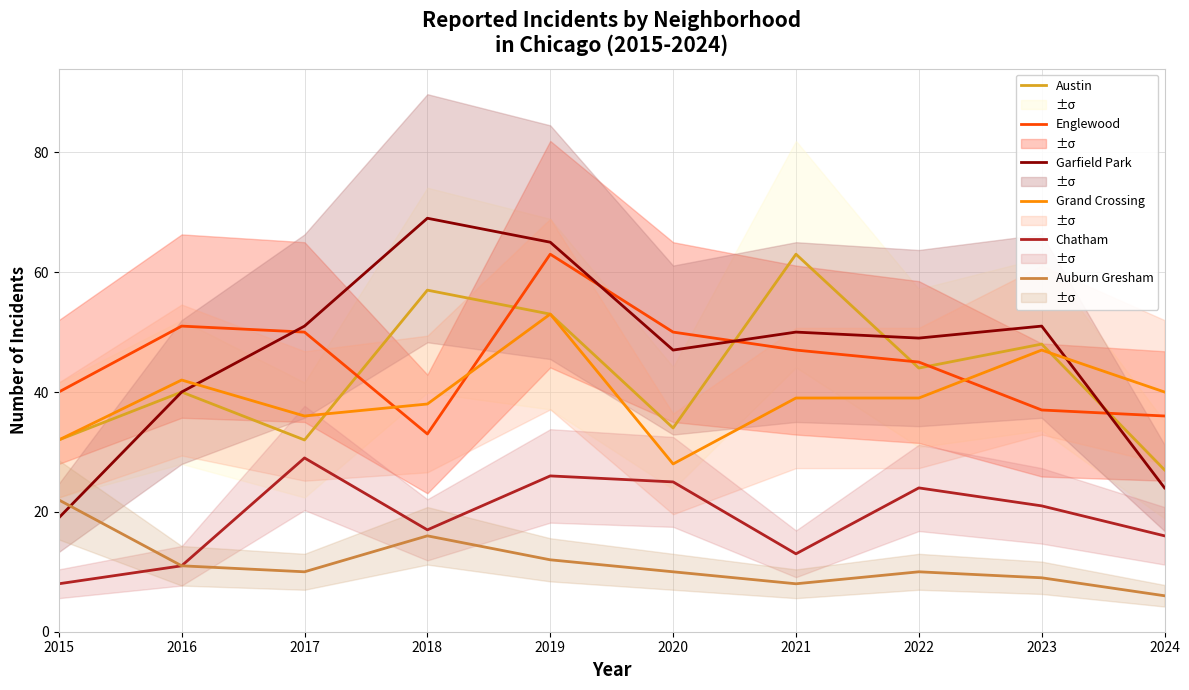

List the series in order of their peak value, highest first.

Garfield Park, Austin, Englewood, Grand Crossing, Chatham, Auburn Gresham